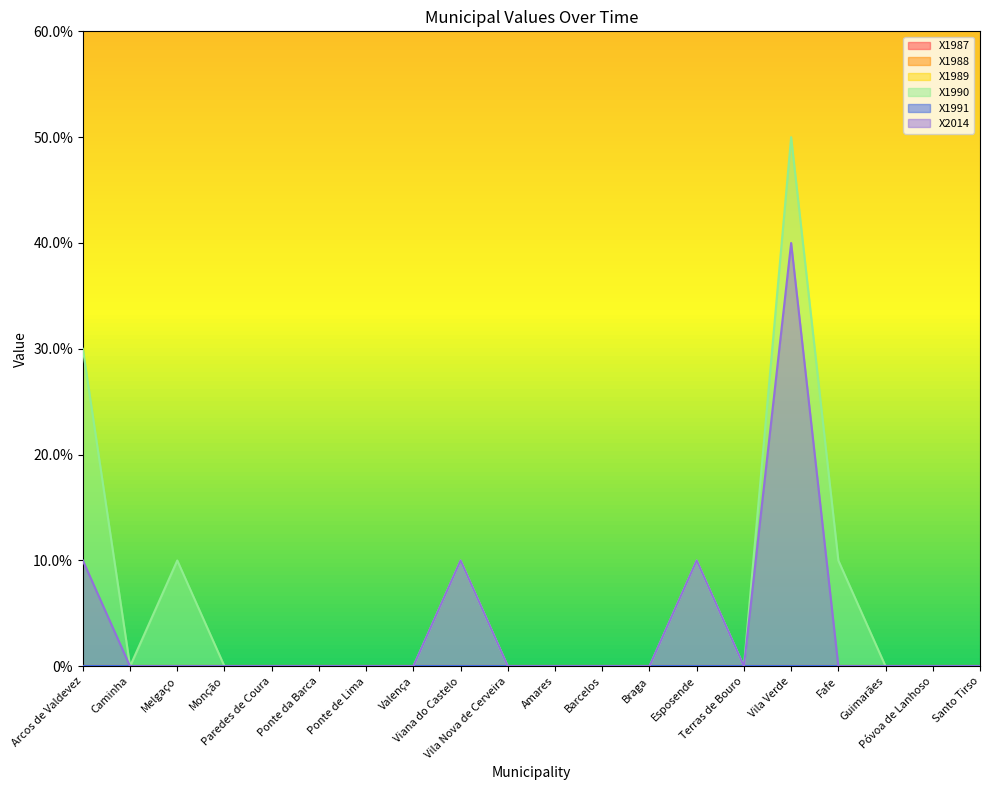

Rank the series at Barcelos from lowest to highest value.

X1987, X1988, X1989, X1990, X1991, X2014